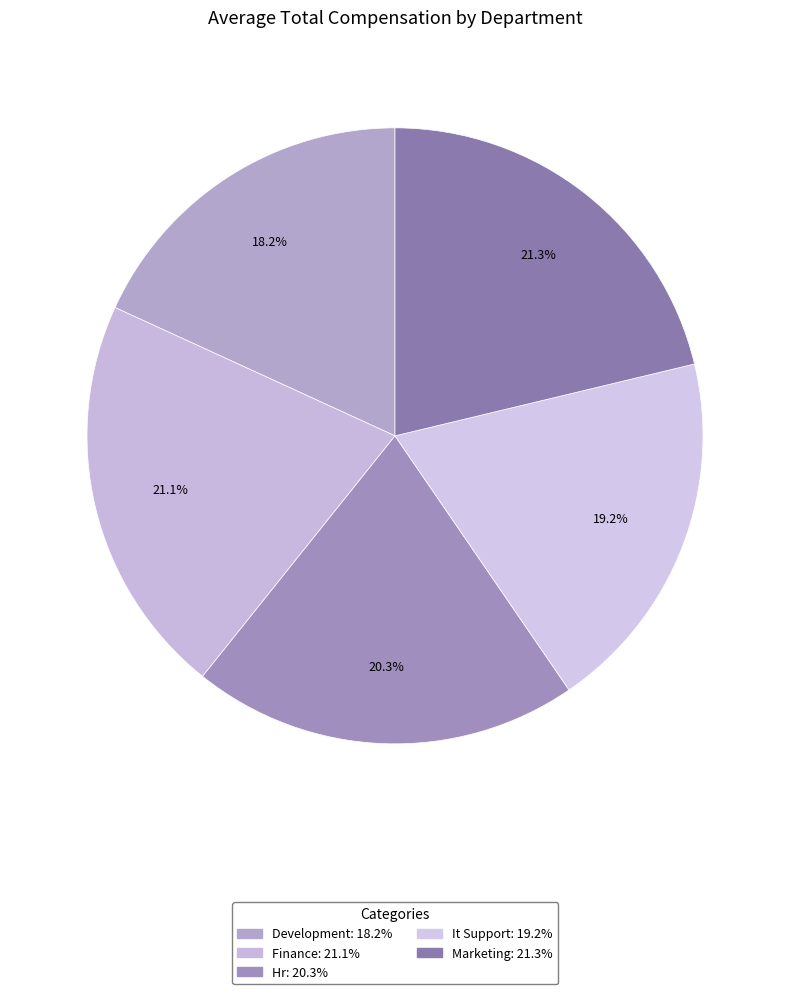

What percentage is the Development slice, to the nearest percent?

18%